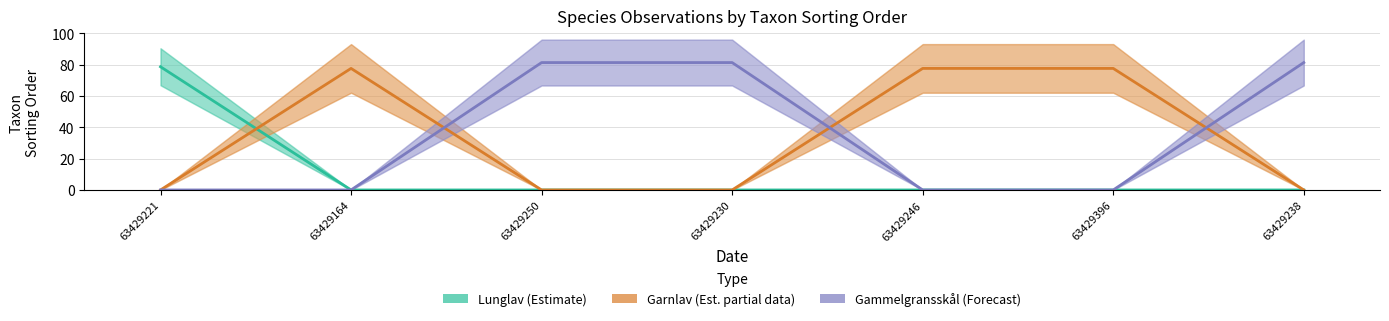

Which series has the largest total across all categories?

Gammelgransskål (Forecast)